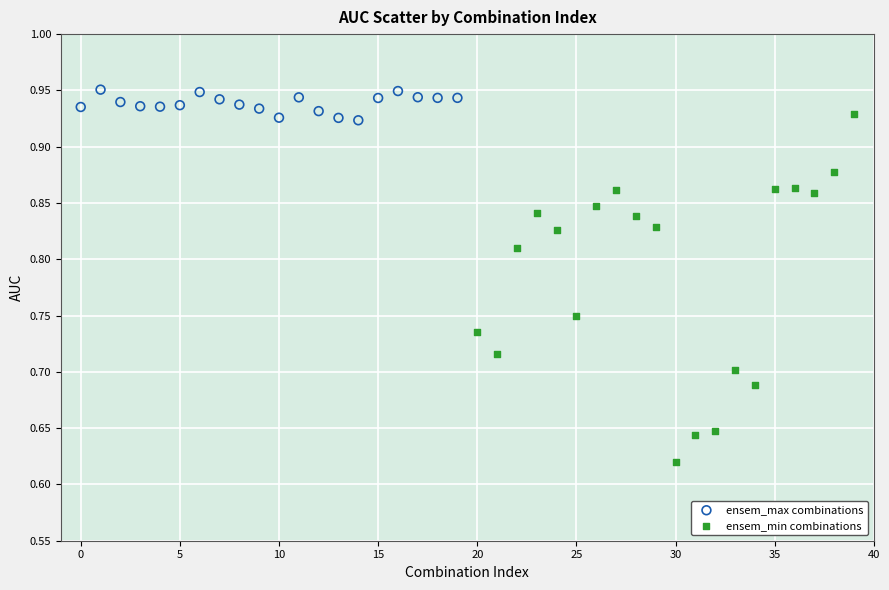

Which series contains the lowest Y value?

ensem_min combinations